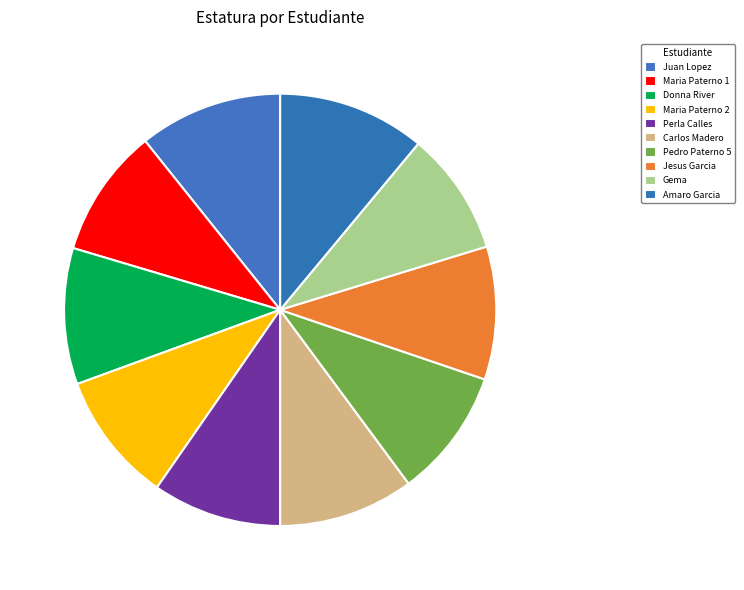

How many segments does this pie chart have?

10